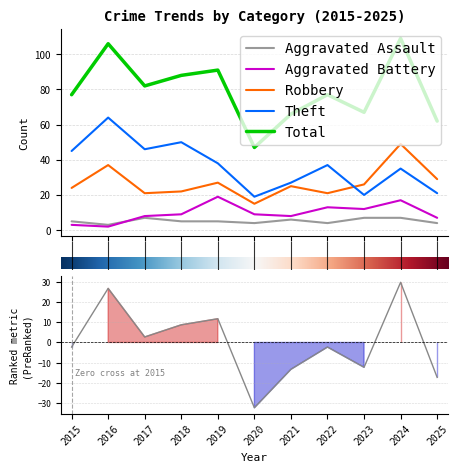

How many intersections are there between Aggravated Battery and Aggravated Assault?

1